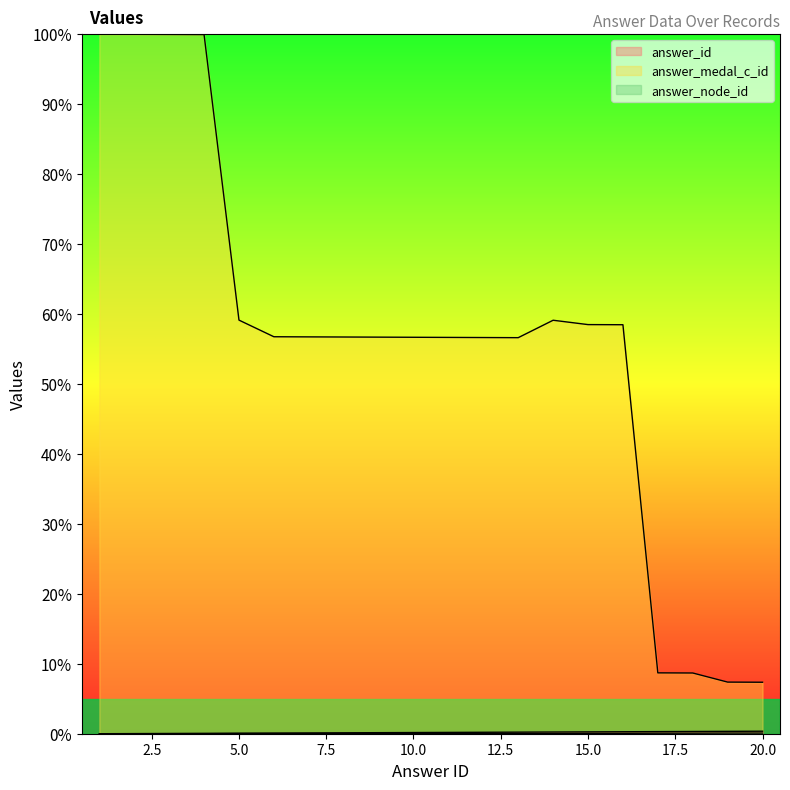

Between 17 and 1, which is larger?

17